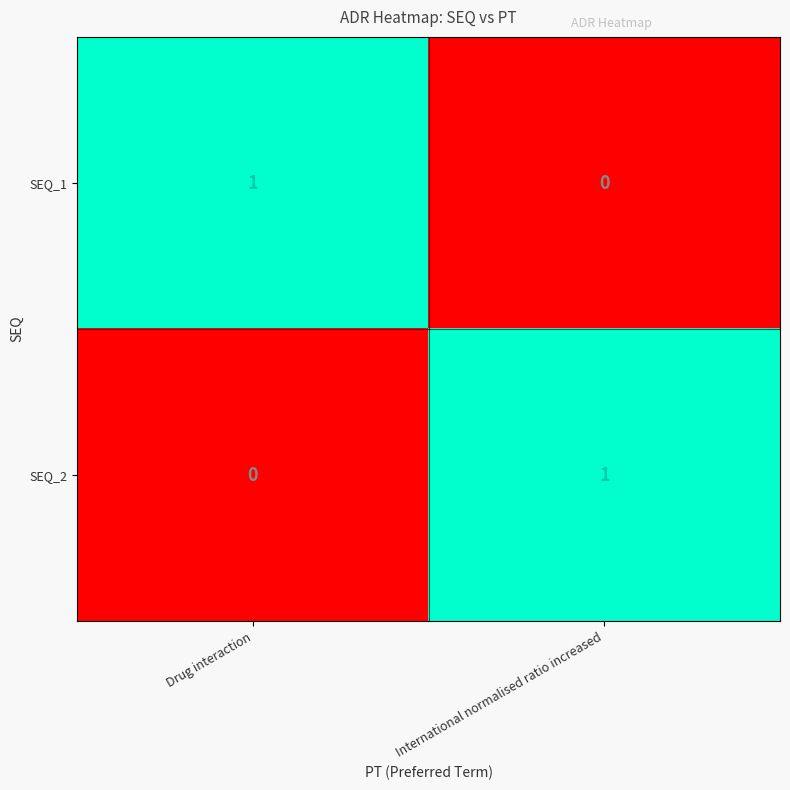

True or false: SEQ_1 has a value of 0 at Drug interaction.

False